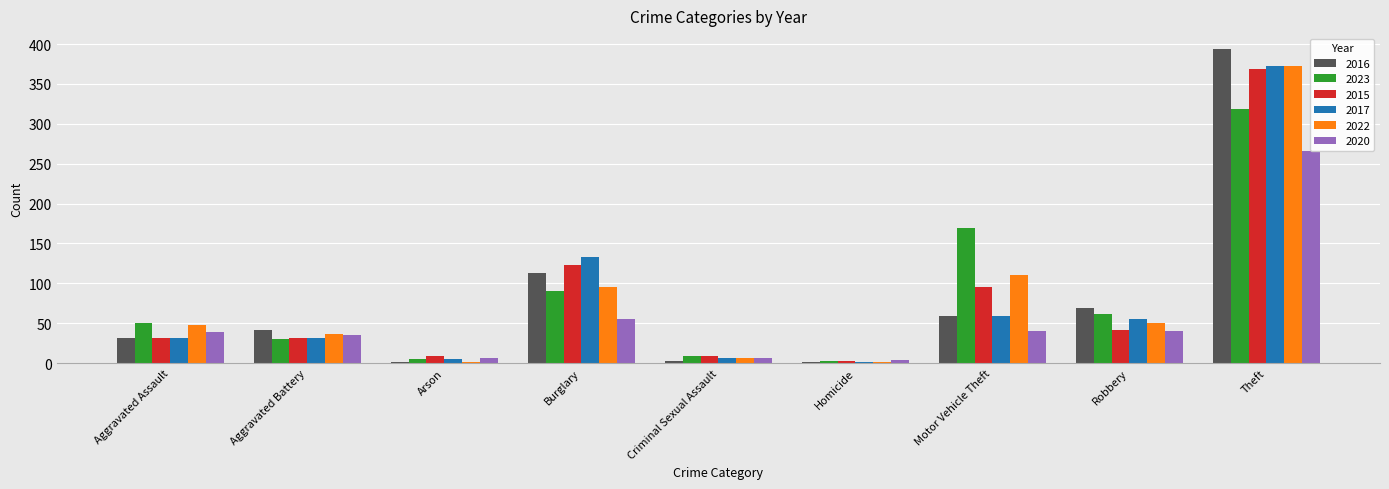

Is it true that 2015 equals 9 at Arson?

True